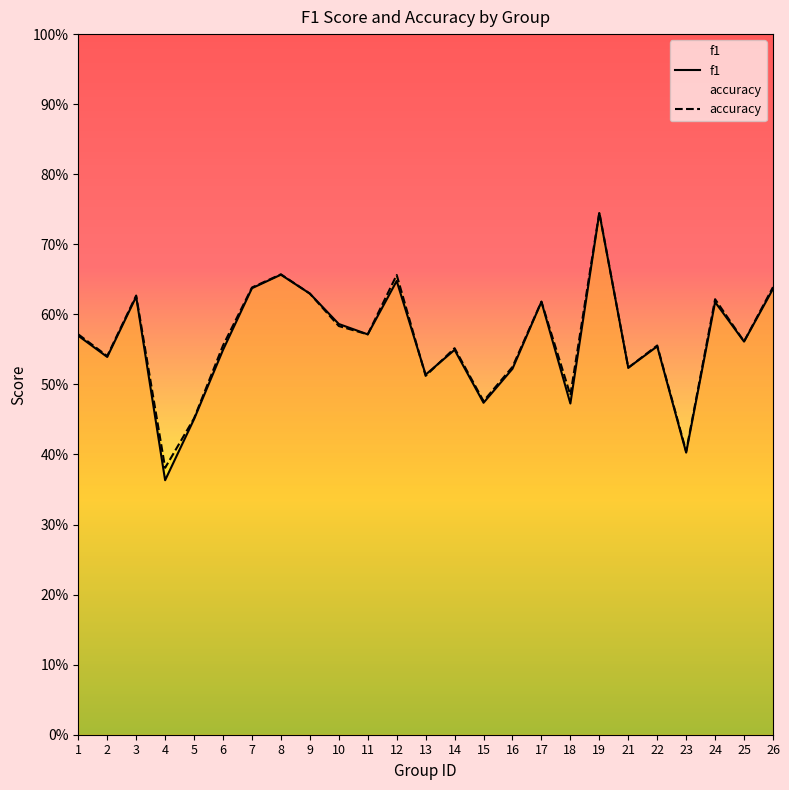

Which label corresponds to the largest value in the chart?

19